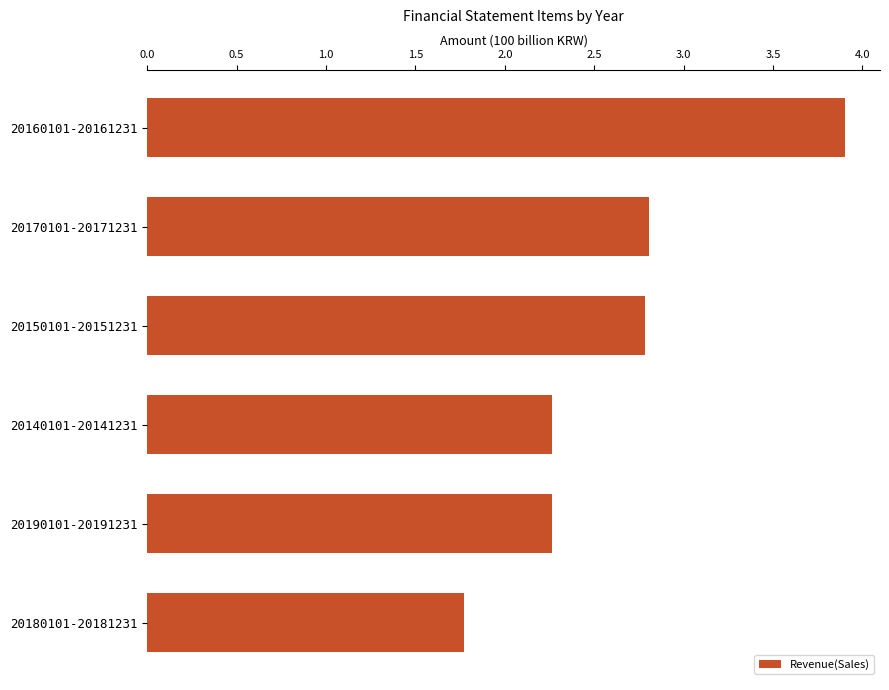

What position from the bottom is 20160101-20161231?

6